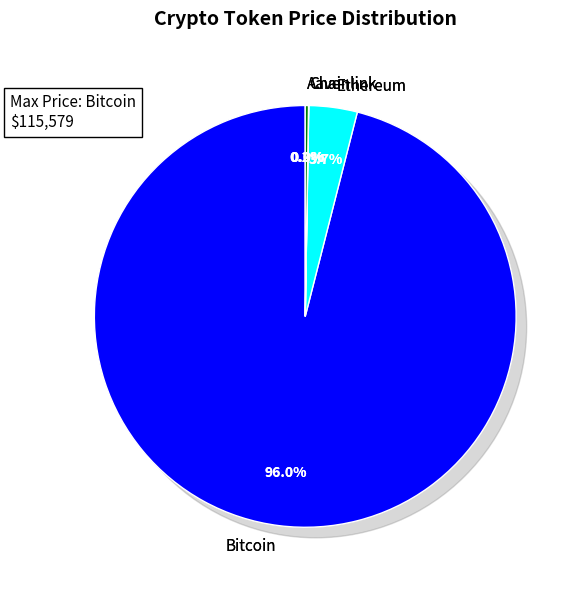

True or false: Ethereum accounts for 1% of the total.

False